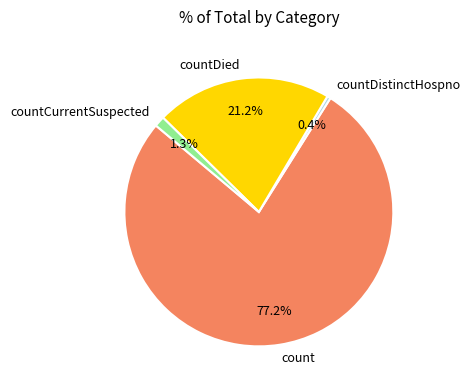

What portion of the pie excludes countCurrentSuspected?

98.7%